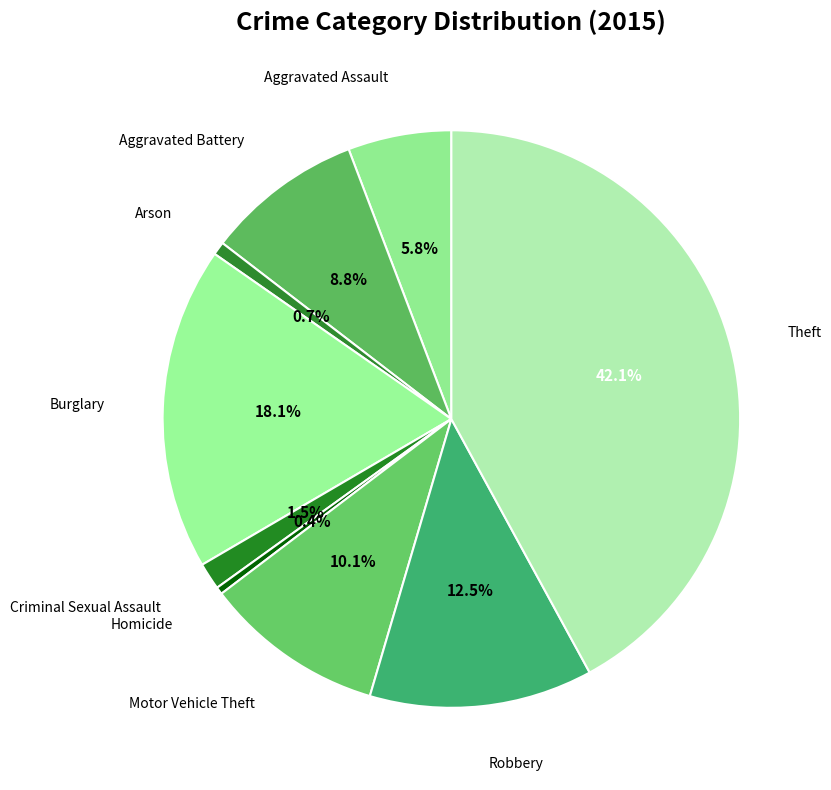

How many slices are in this pie chart?

9